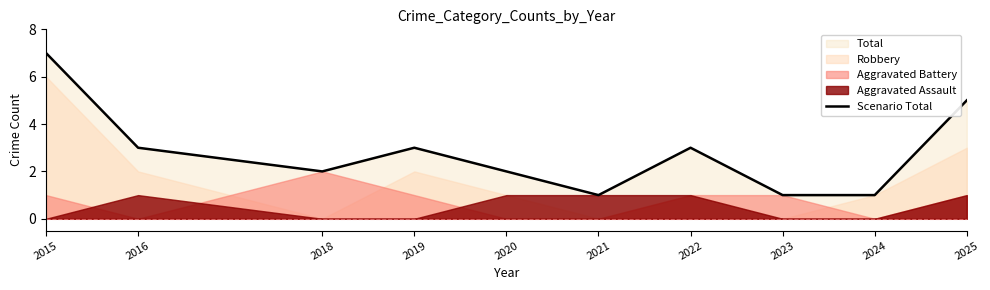

Rank the categories by value from highest to lowest.

2015, 2025, 2016, 2019, 2022, 2018, 2020, 2021, 2023, 2024